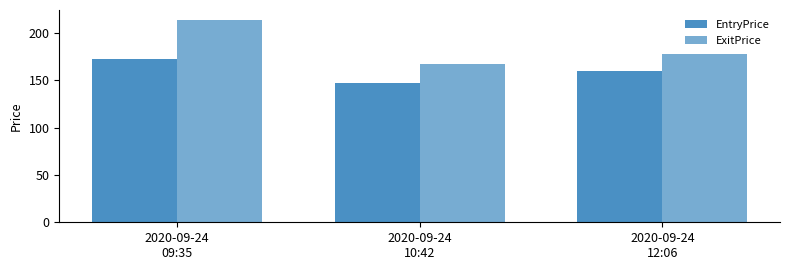

Does the chart contain any negative values?

No